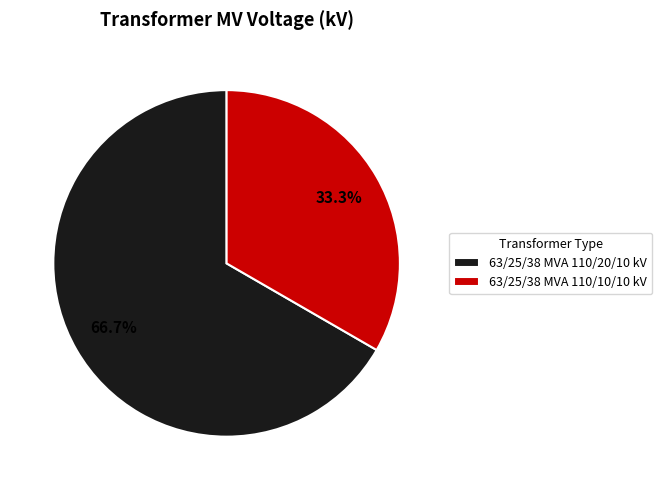

To the nearest percent, what is the combined percentage of 63/25/38 MVA 110/10/10 kV and 63/25/38 MVA 110/20/10 kV?

100%